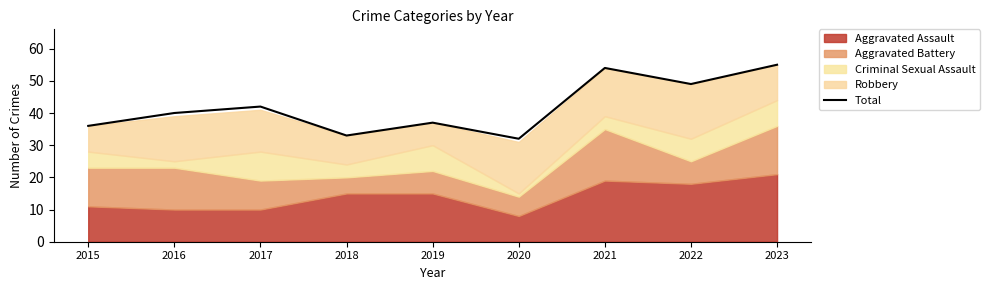

The chart shows a value of 33 at 2018. True or false?

True